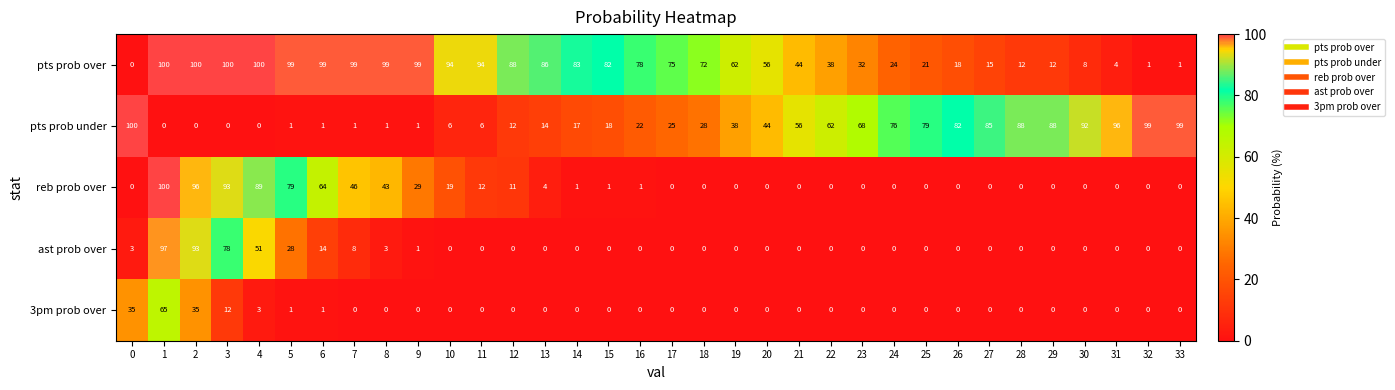

What is the approximate value of pts prob over at 11?

94